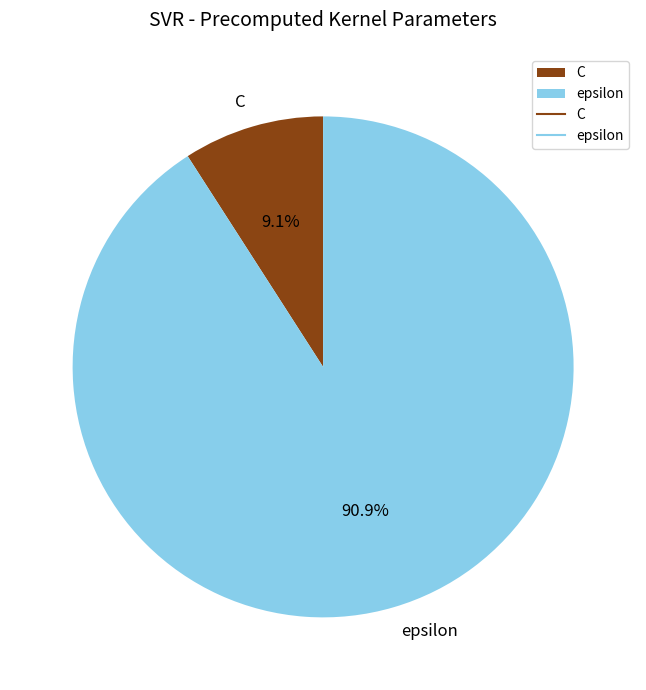

What is the majority slice?

epsilon